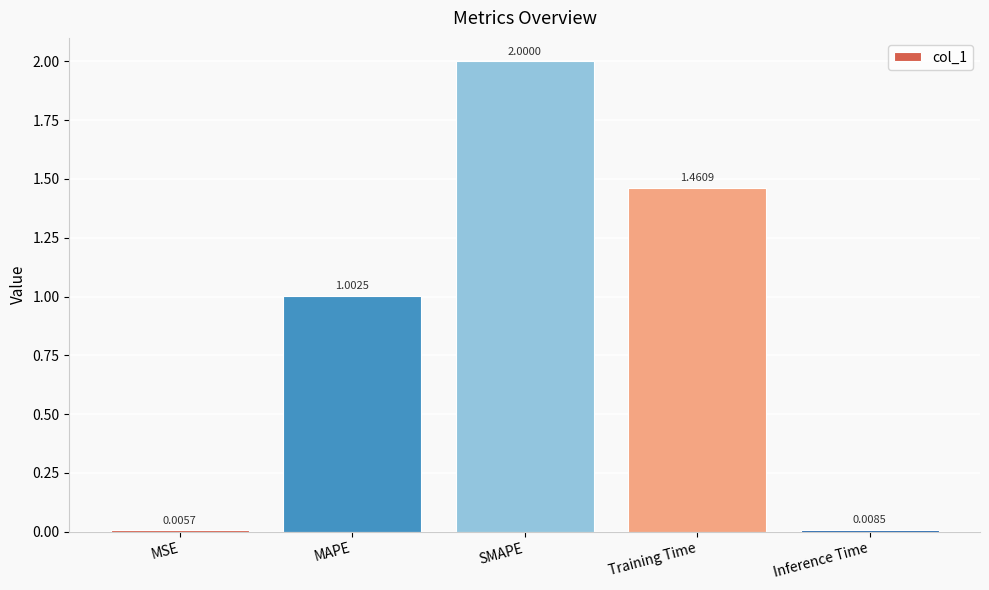

At which category does the chart reach its peak across all series?

SMAPE